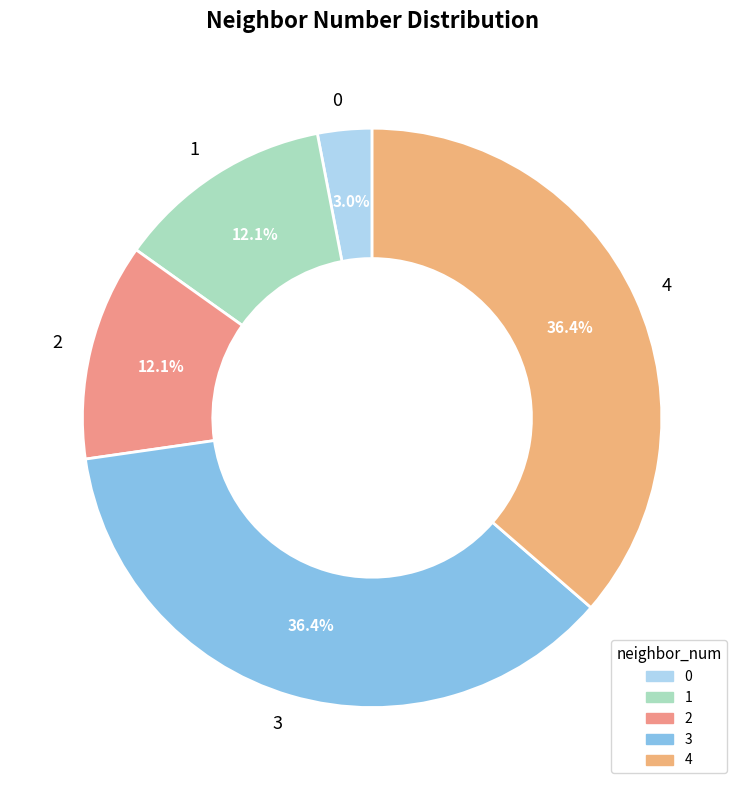

Which slice is the smallest?

0